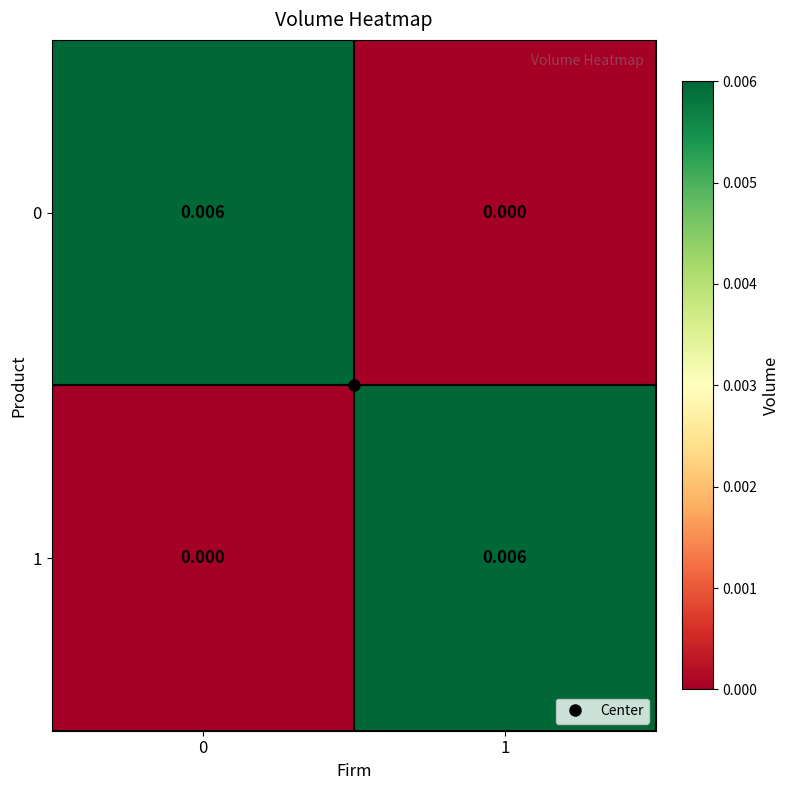

Count the number of categories in the chart.

2